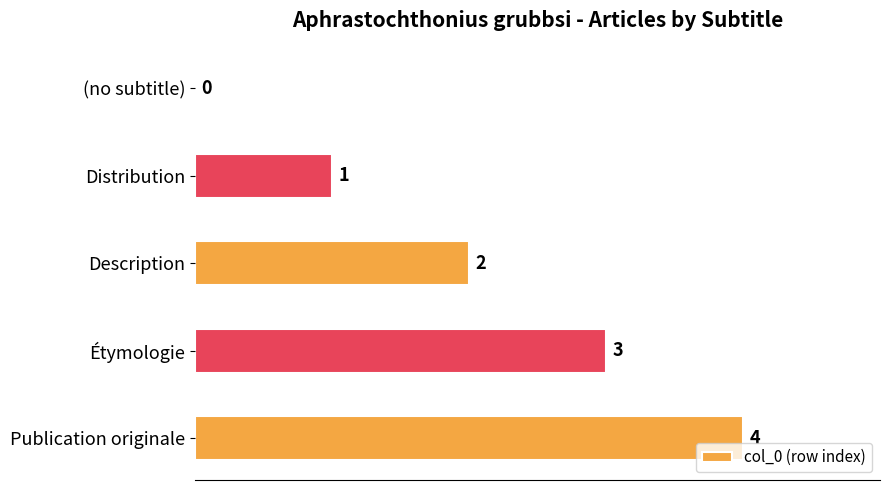

Are the bars horizontal?

Yes